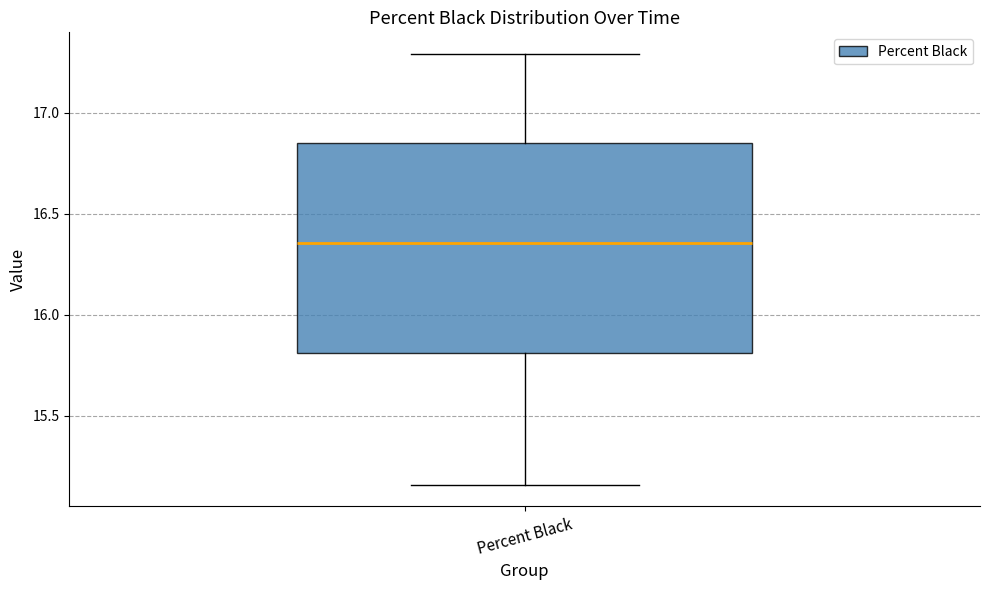

Transcribe this box plot: give where the median line is, the range the box spans, and where the two whiskers end, as read against the y-axis. The values are not printed on the chart, so give them approximately, as read against the axis.

median 16.35, box 15.80 to 16.85, whiskers 15.15 to 17.30